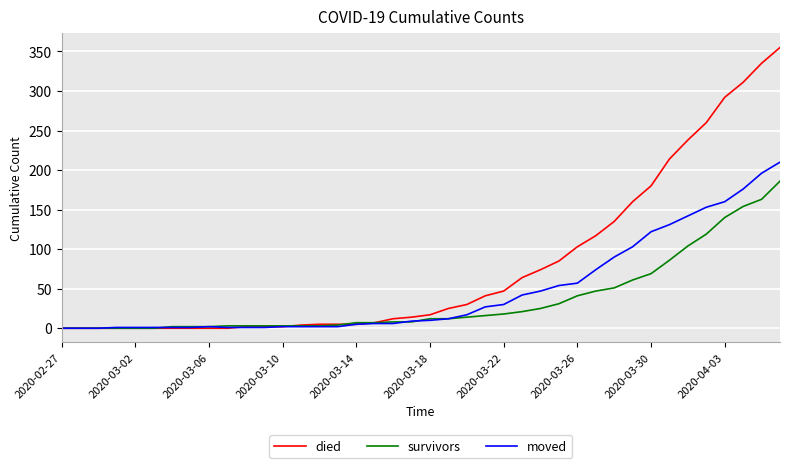

Which series has the largest range (max minus min)?

died